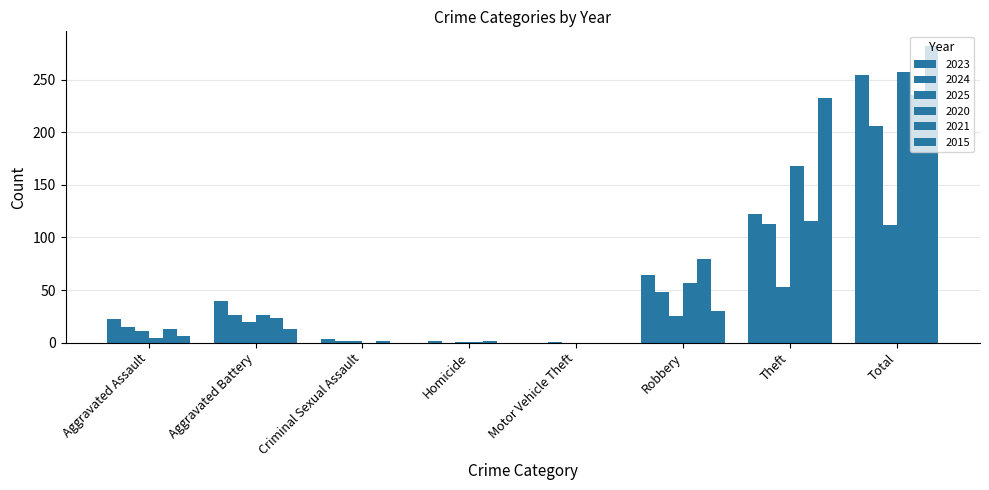

How many positive values does the 2023 series have?

7